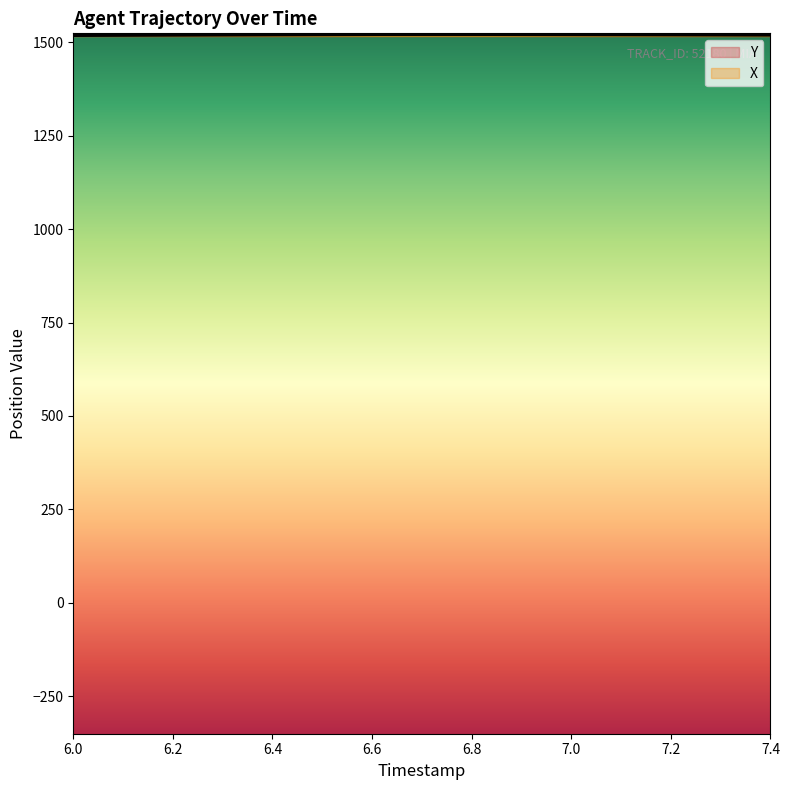

Where do X and Y first cross each other?

7.2 and 7.4